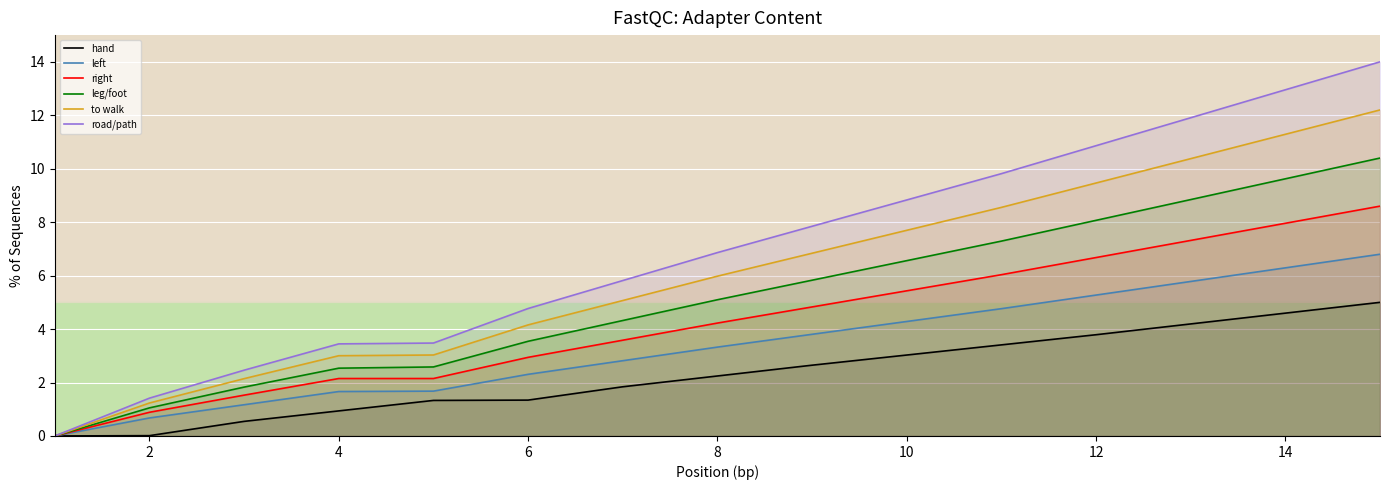

Which series has the largest total across all categories?

road/path